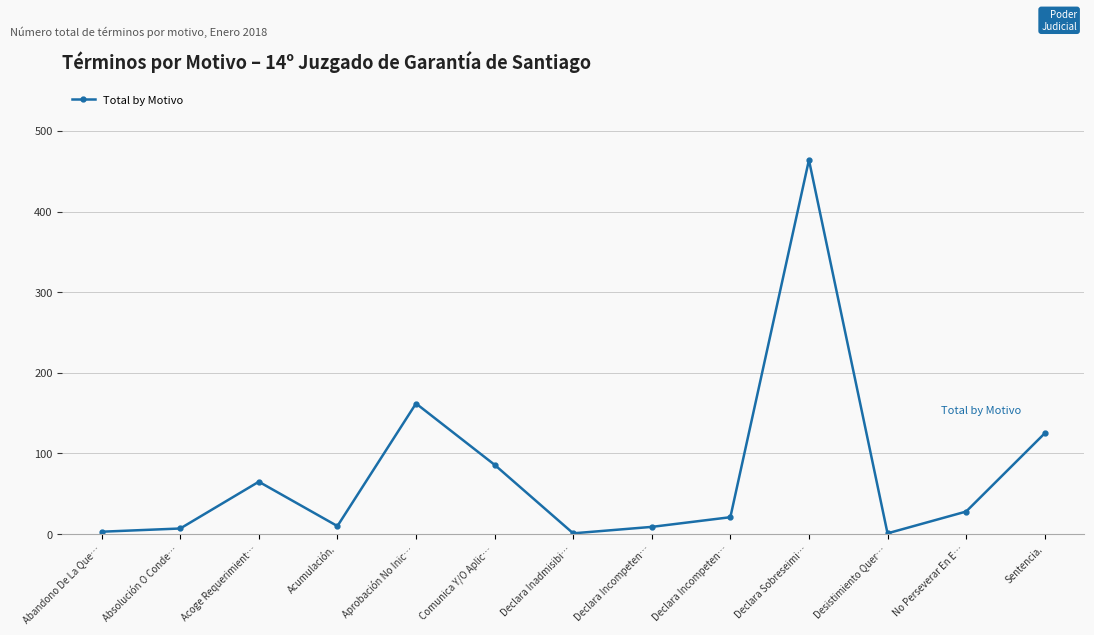

What is the smallest value displayed?

1